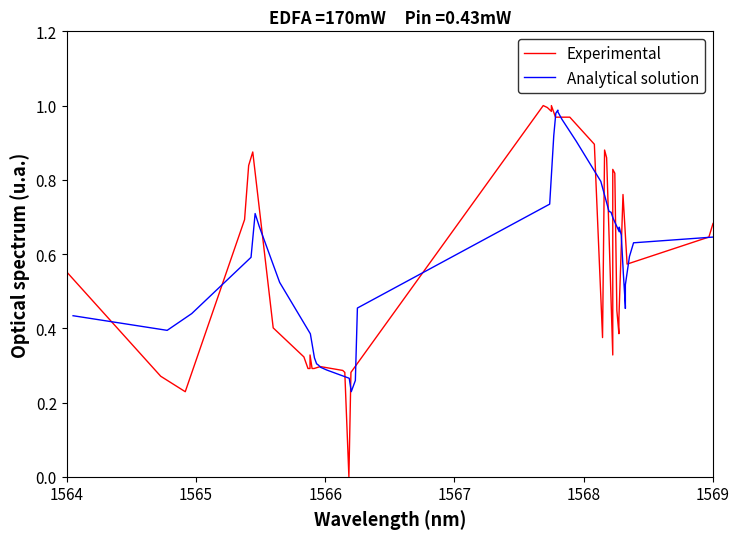

Which series has the largest total across all categories?

Experimental